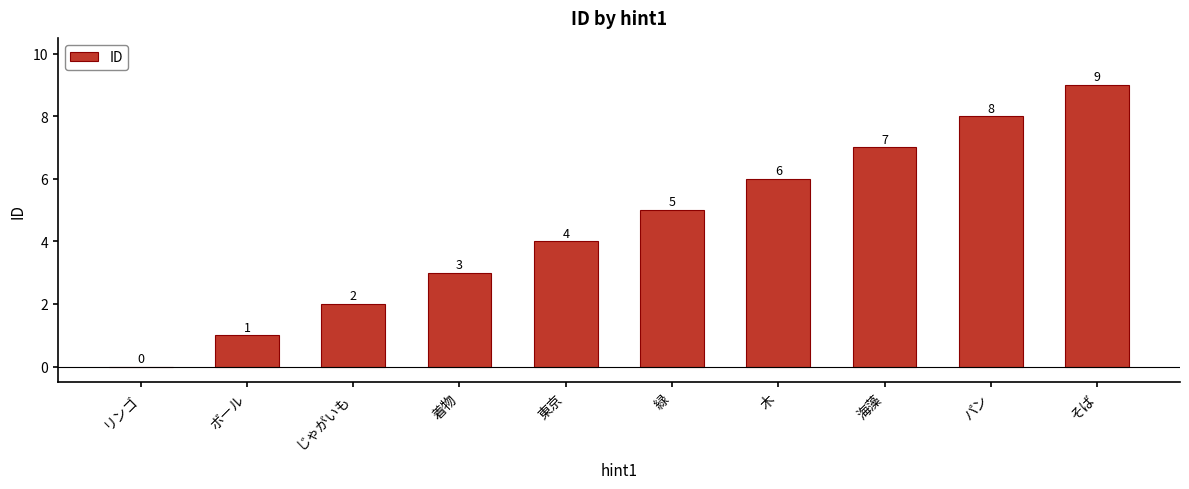

Is it true that the value at ボール is 1?

True